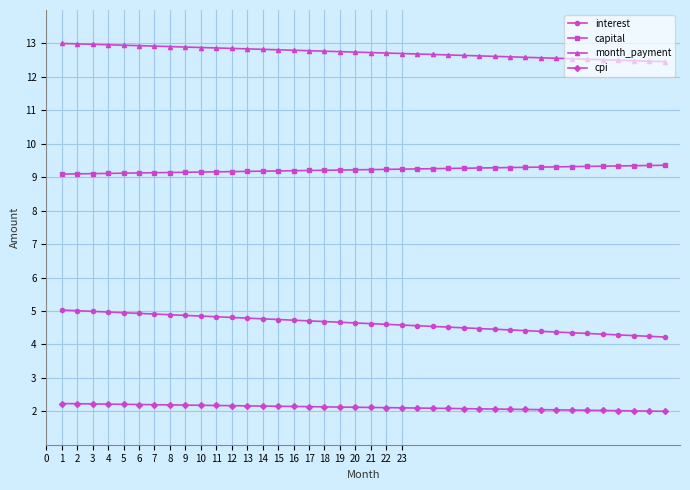

Which series has the largest total across all categories?

month_payment